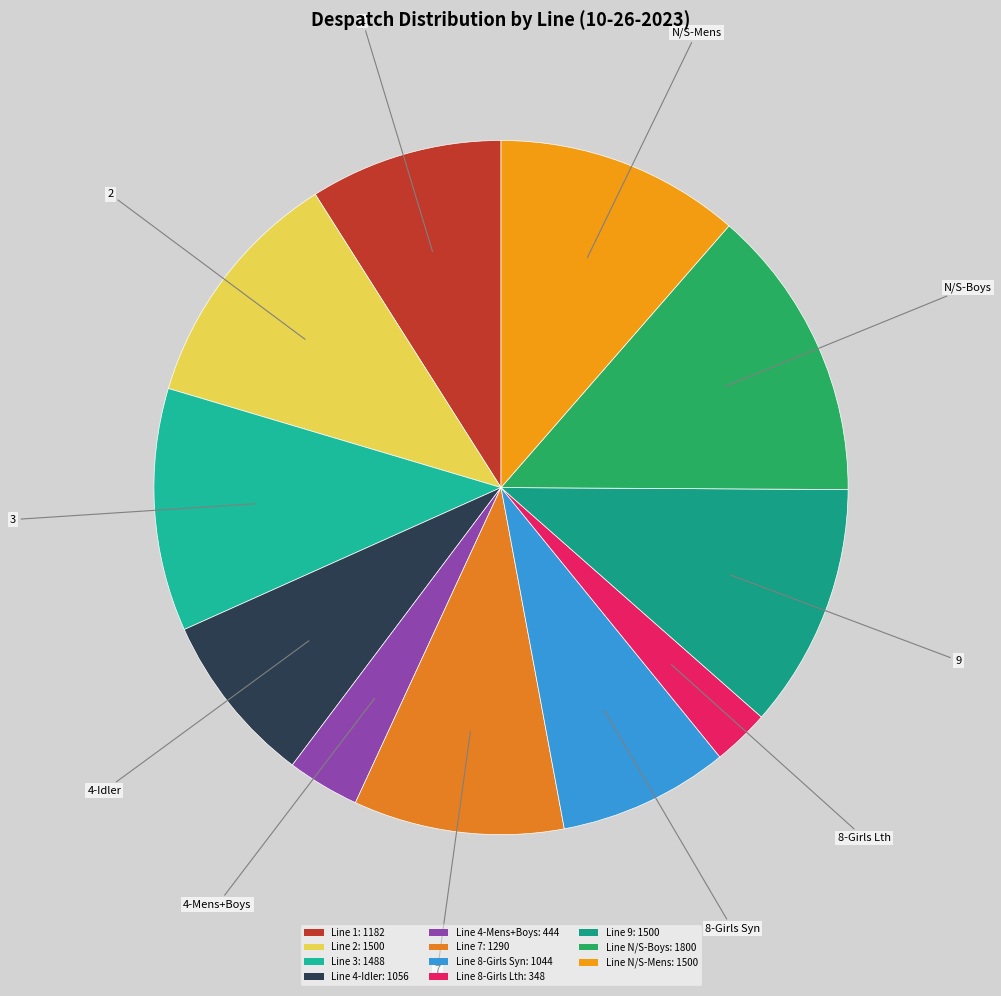

How many slices are in this pie chart?

11